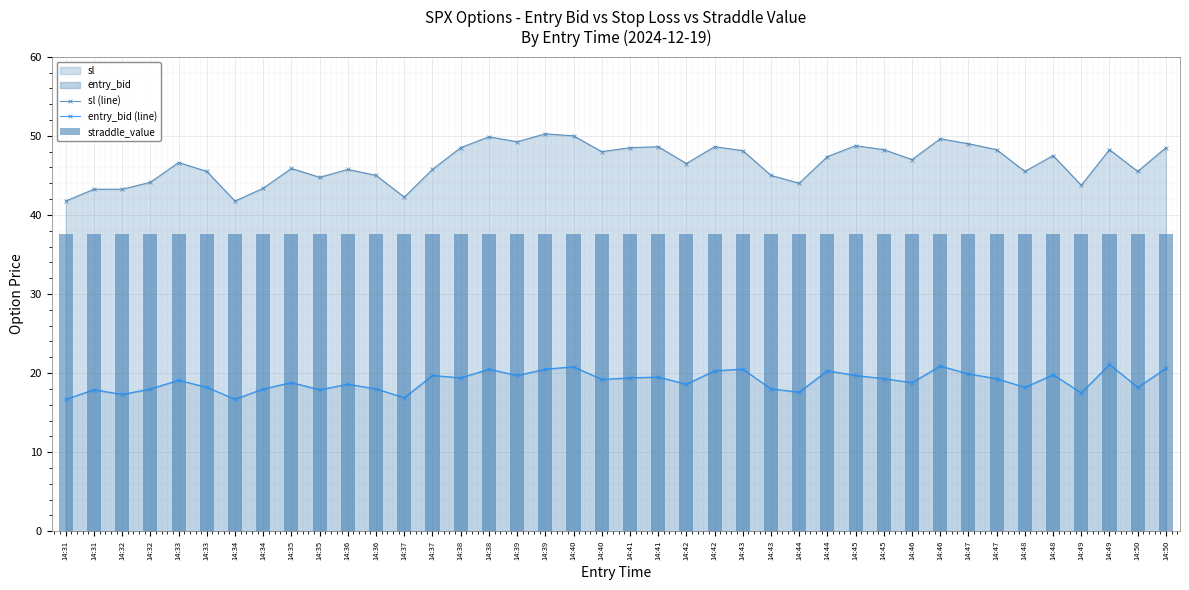

Which category has the highest value in the sl (line) series?

14:39